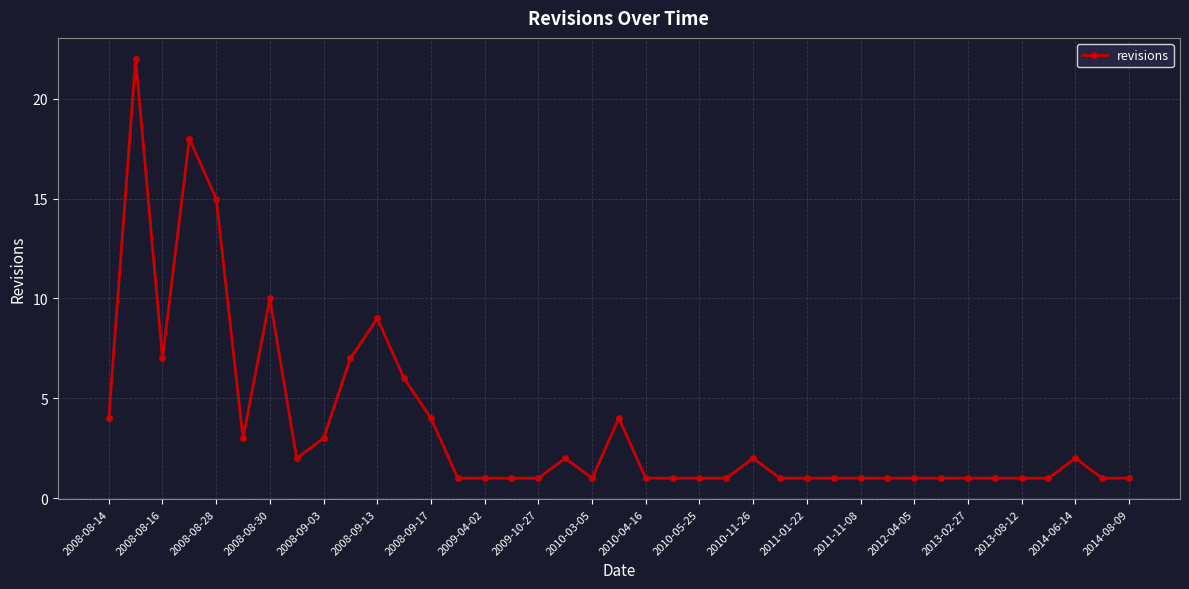

What is the greatest value displayed?

22